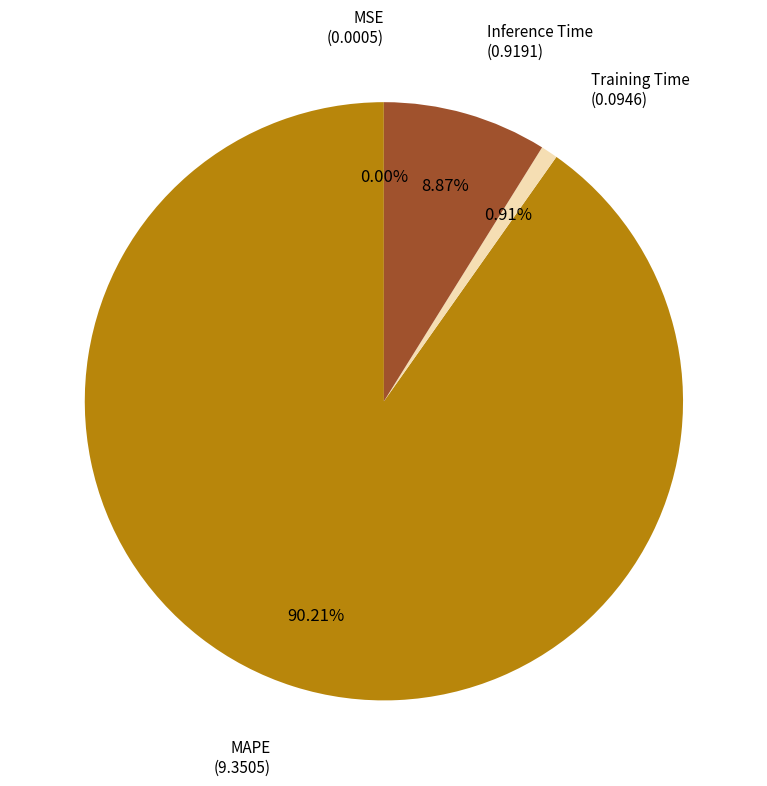

Which slice represents more than half of the pie?

MAPE